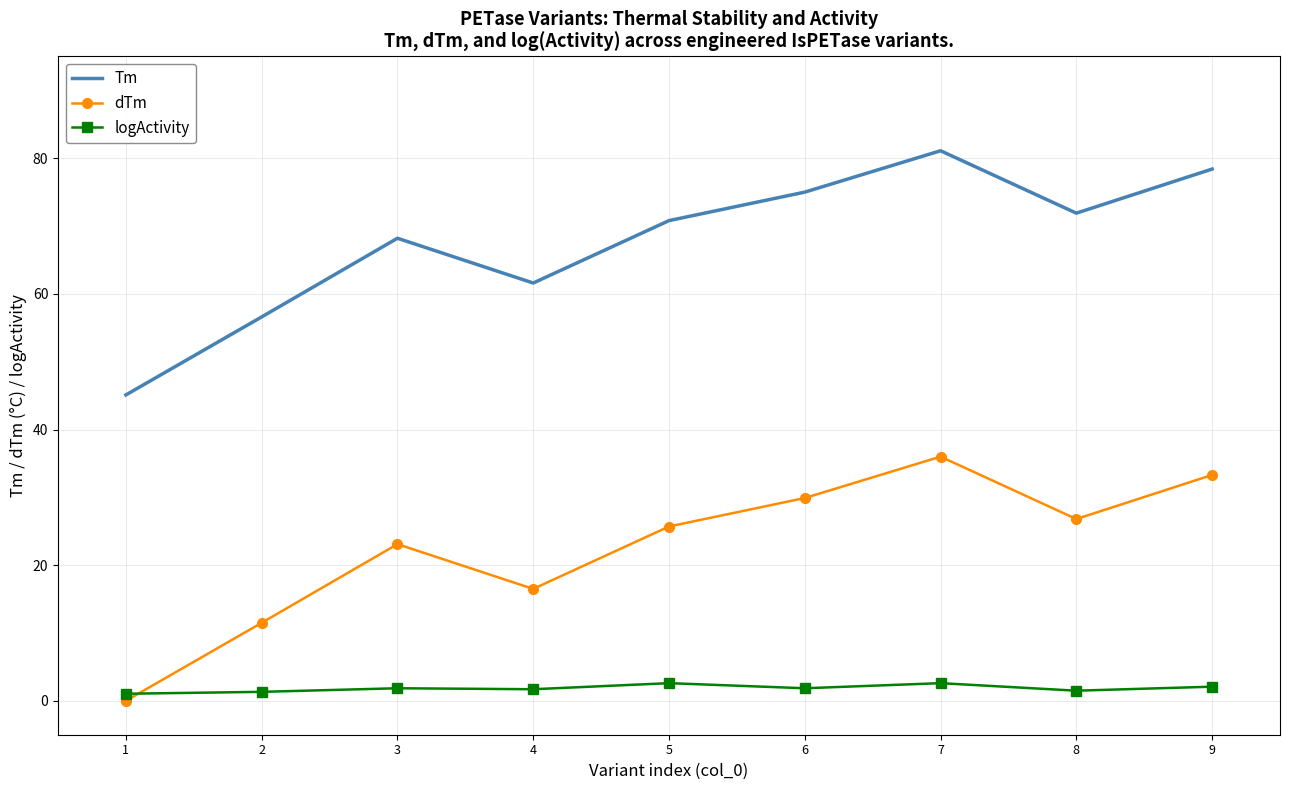

True or false: Tm has a value of 71.9 at 8.

True